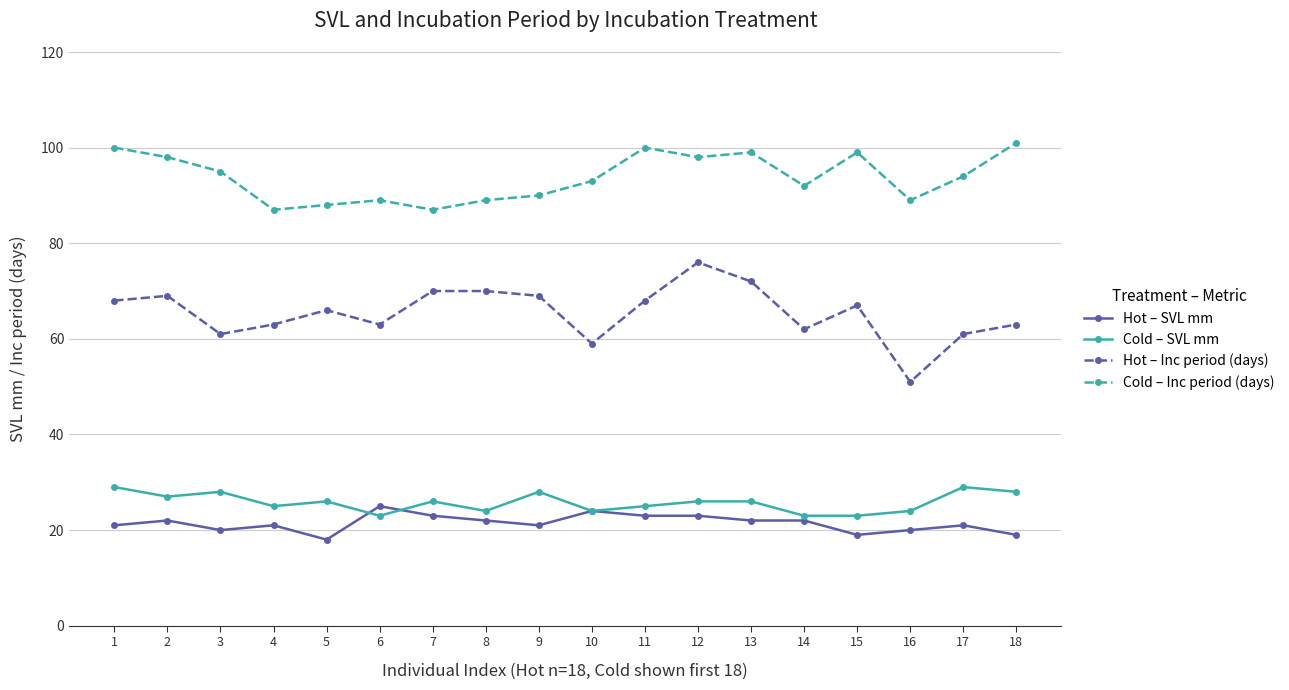

Which label corresponds to the smallest value in the chart?

5